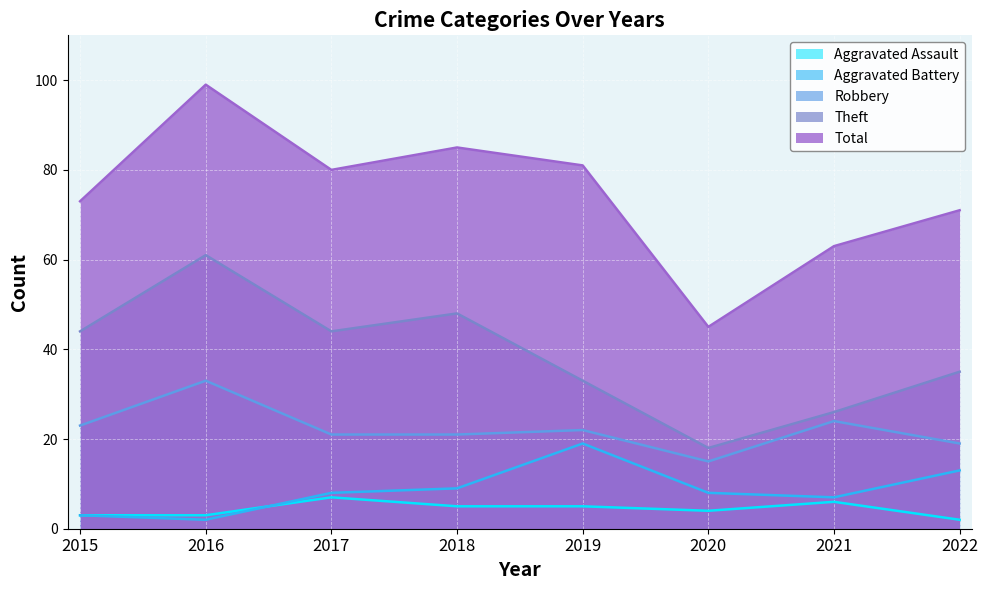

Is the value of Aggravated Assault at 2015 greater than the value of Theft at 2018?

No